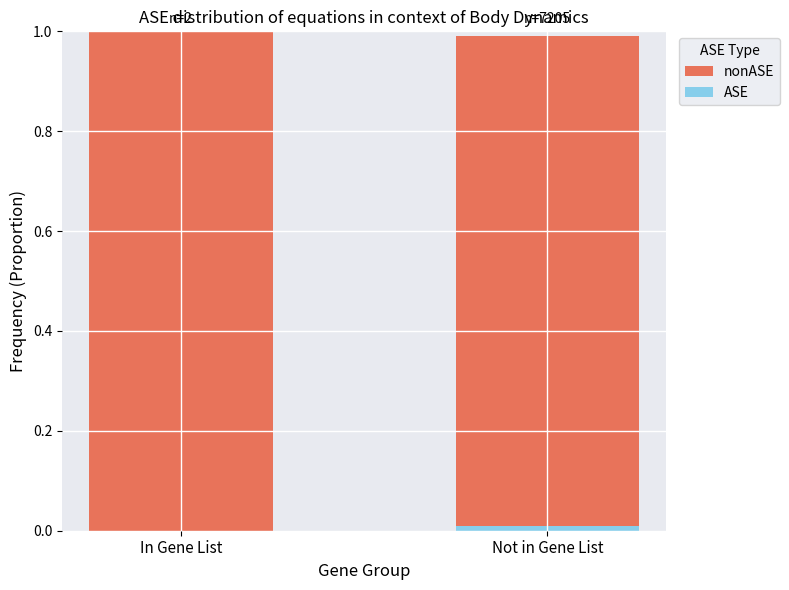

How many bars are there in each group?

2